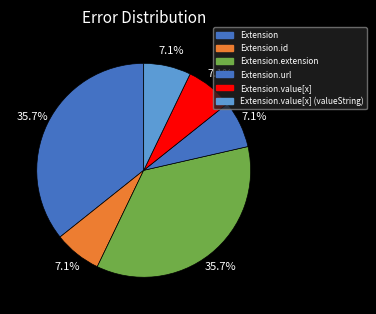

How many slices are in this pie chart?

6